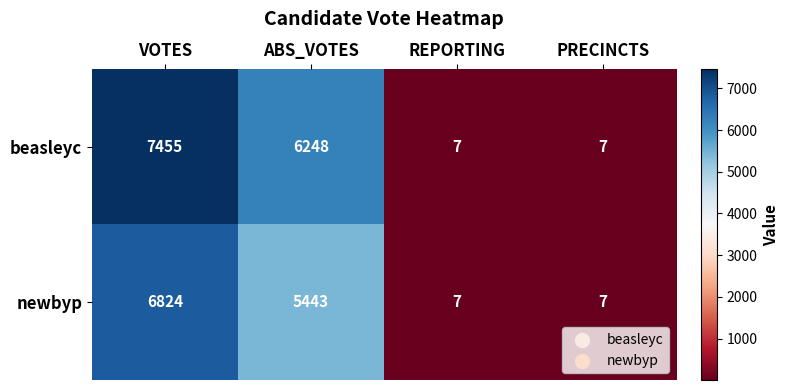

Rank the series by their maximum value, from lowest to highest.

newbyp, beasleyc